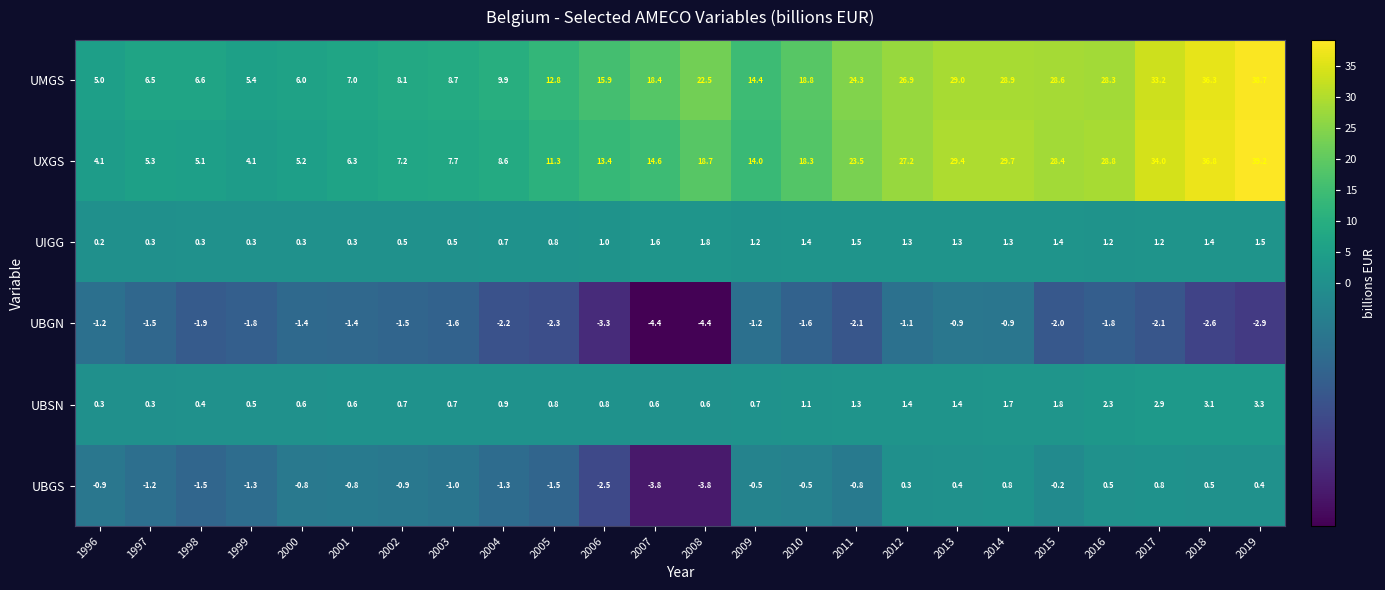

Count the number of data series in this chart.

6